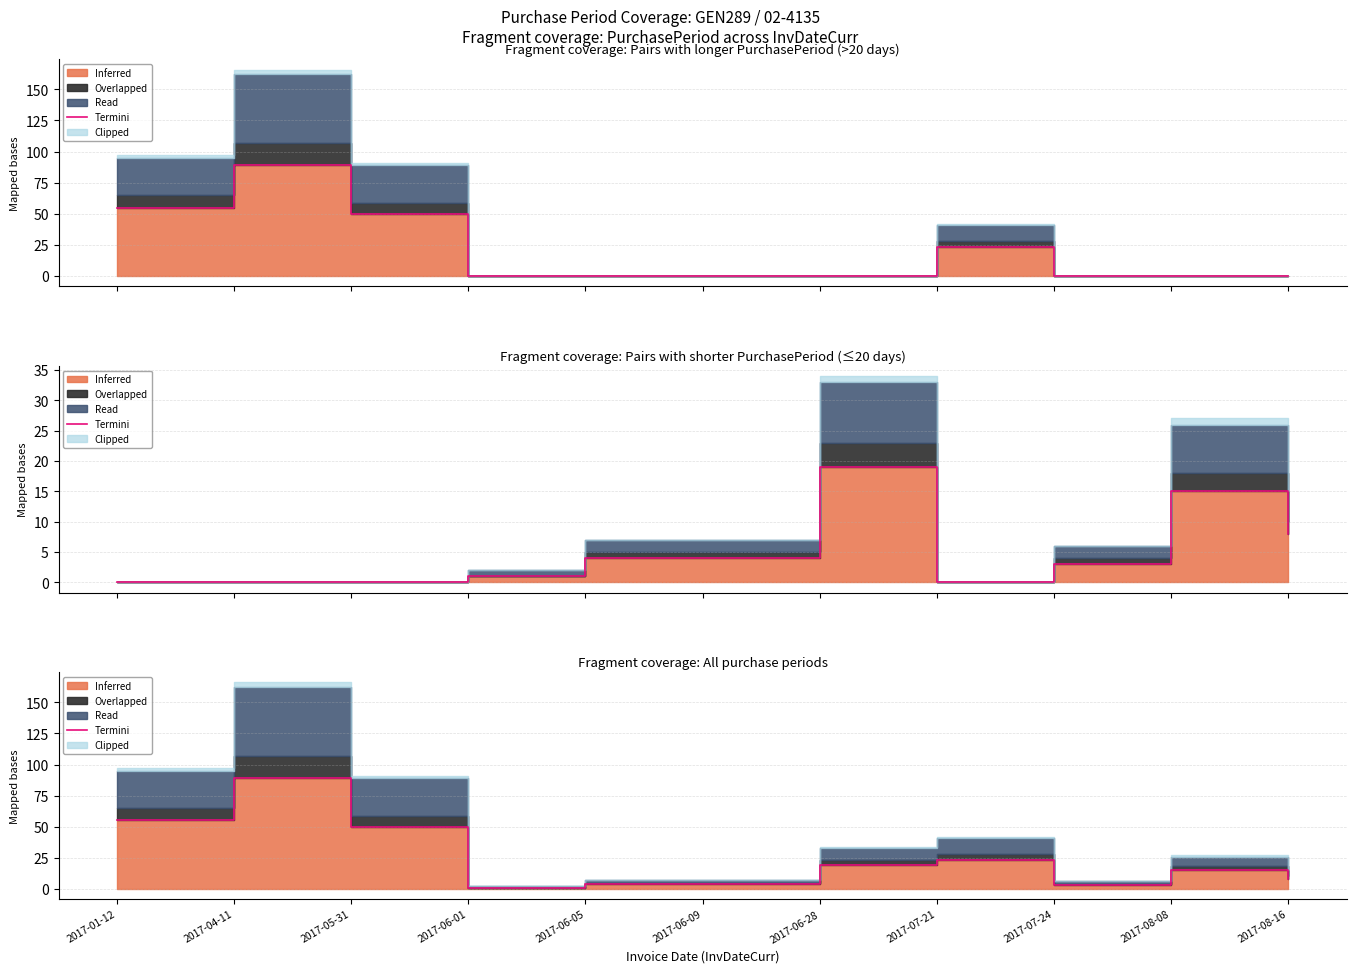

How many points are higher than both their immediate neighbors (excluding endpoints)?

3